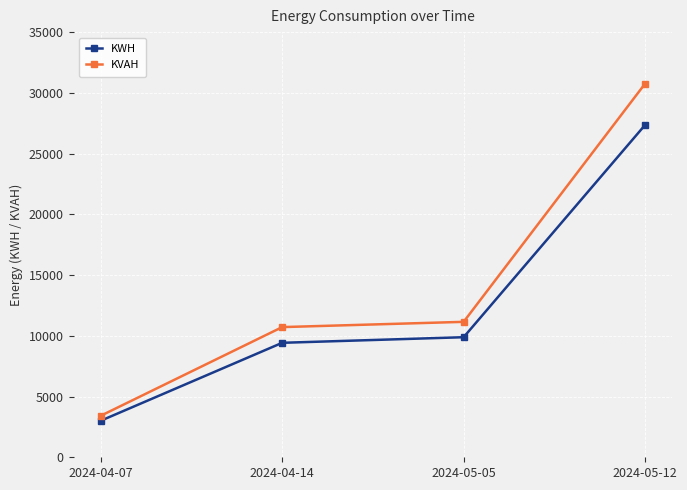

Is it true that KWH equals 3009.0 at 2024-04-07?

True